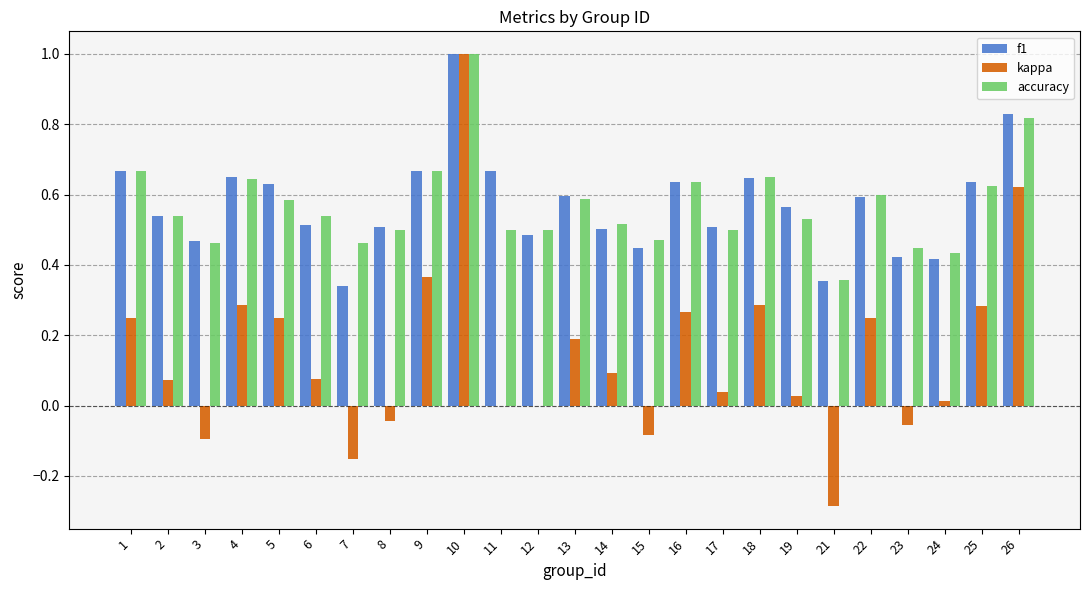

What is the sum of the accuracy values at 19 and 17?

1.0